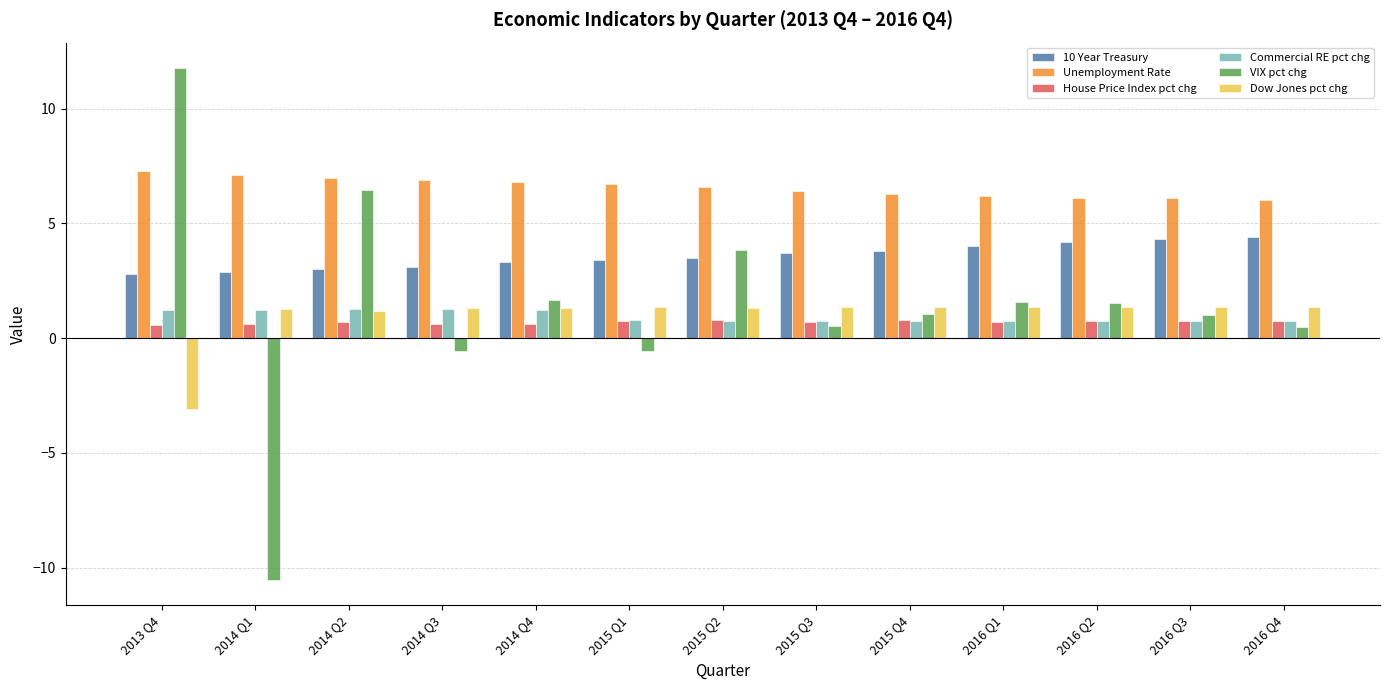

What is the difference between the maximum and minimum values in the House Price Index pct chg series?

0.2